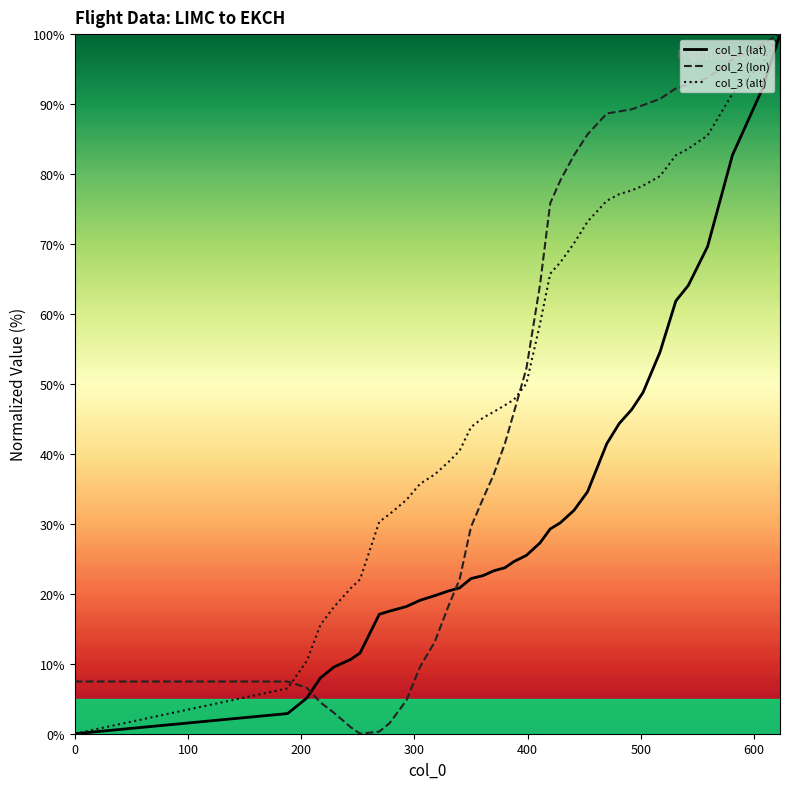

Rank the series by their average value, from highest to lowest.

col_3 (alt), col_2 (lon), col_1 (lat)